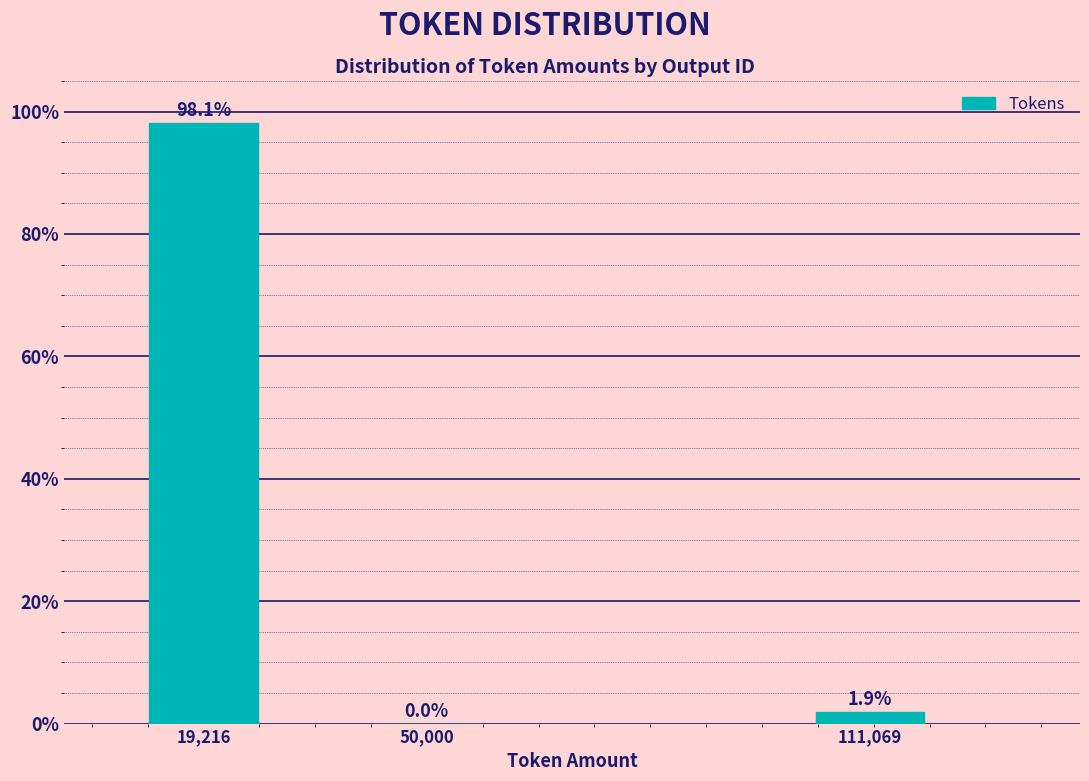

Reading left to right, list all the values displayed in this chart.

19,216=98.1	50,000=0.0	111,069=1.9